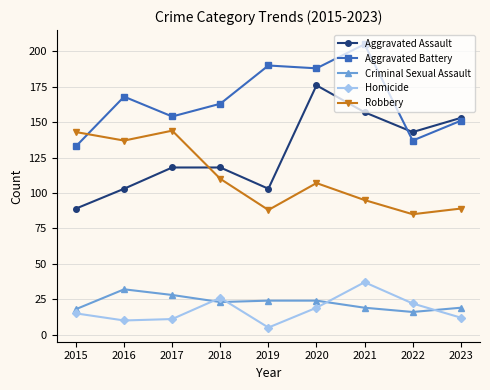

Between 2016 and 2022, which series saw the biggest shift?

Robbery